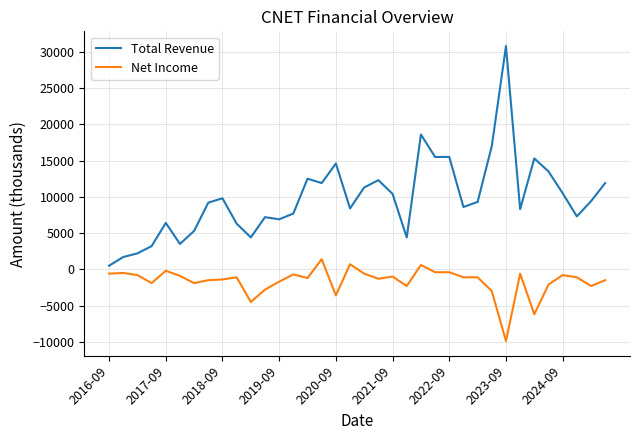

True or false: Total Revenue has more than 0 points higher than both neighbors.

True